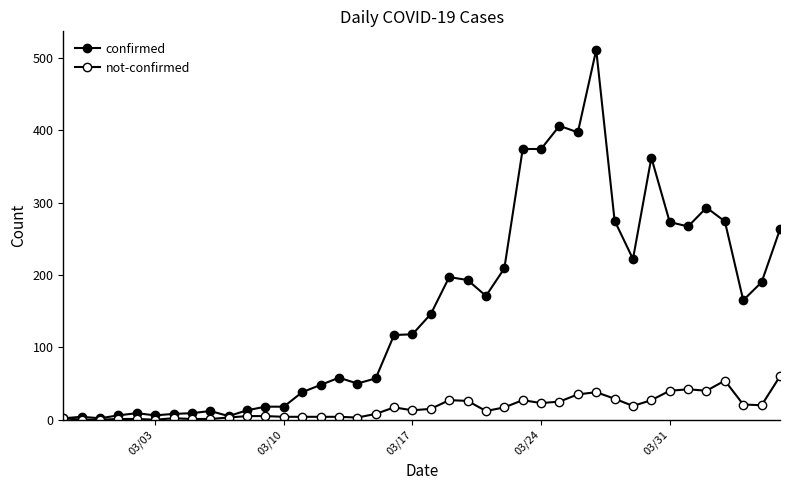

Which series has the largest total across all categories?

confirmed